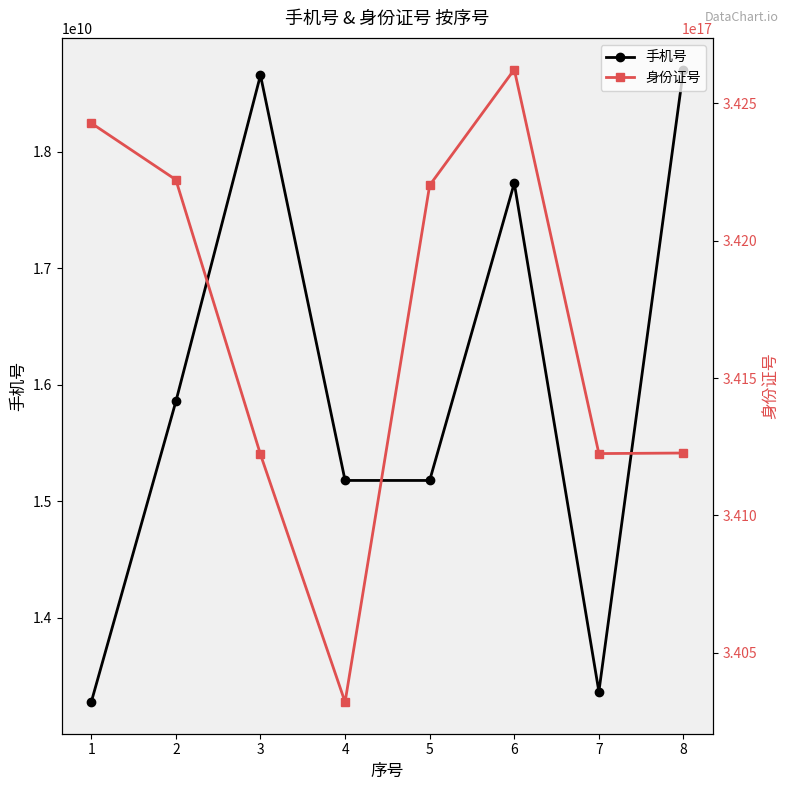

At which category is the sum across all series the highest?

6